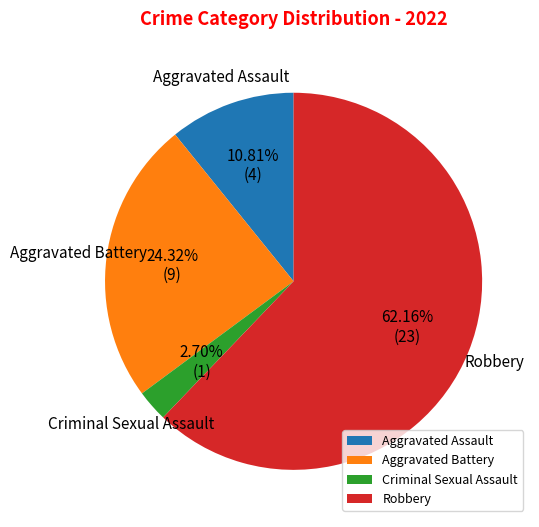

Which category has the smallest portion of the pie?

Criminal Sexual Assault